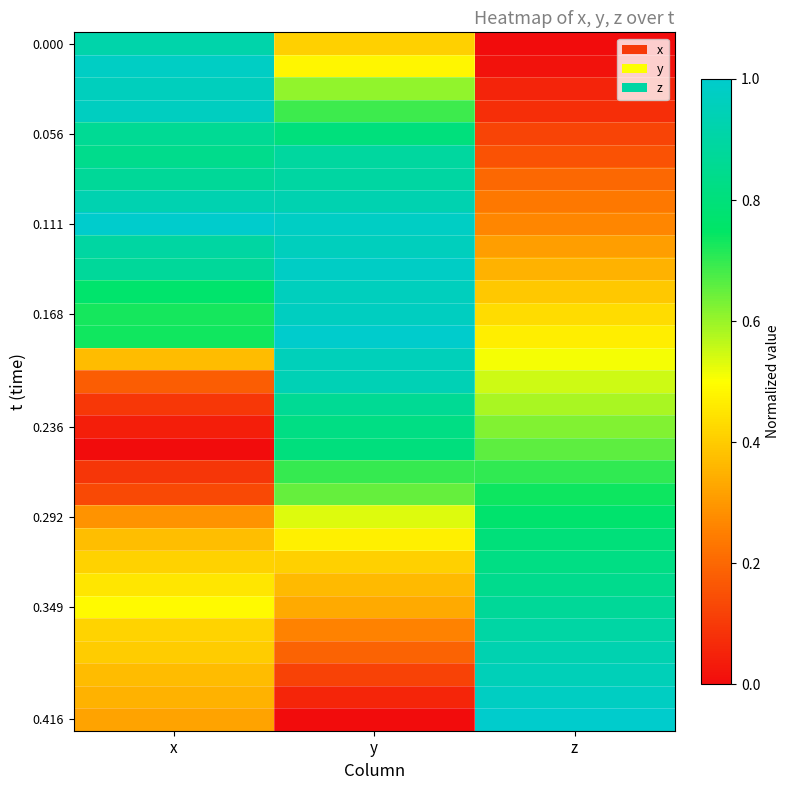

What is the total value across all series at x?

17.1